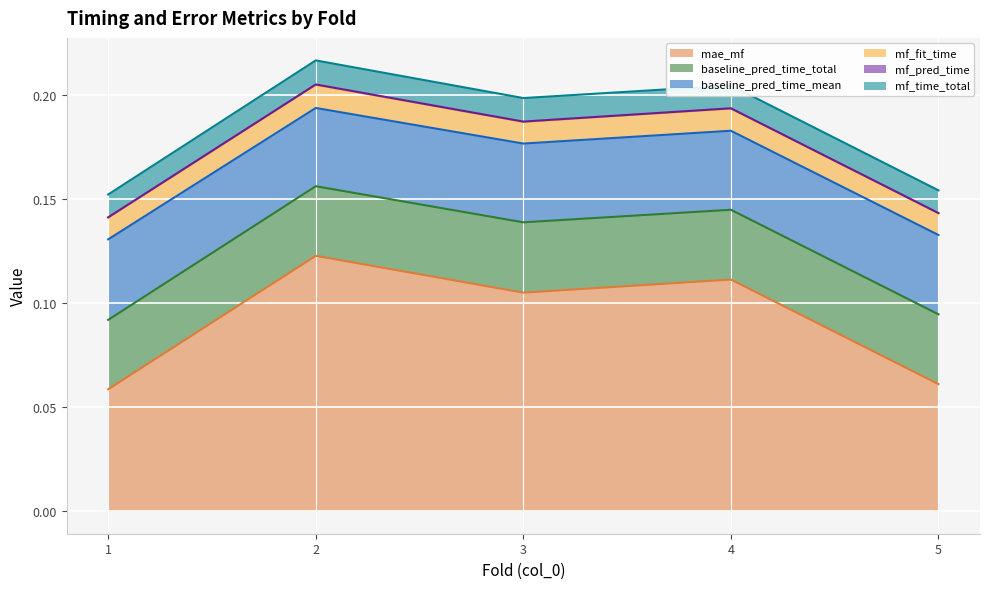

How many interior local valleys does the mf_fit_time series have?

1